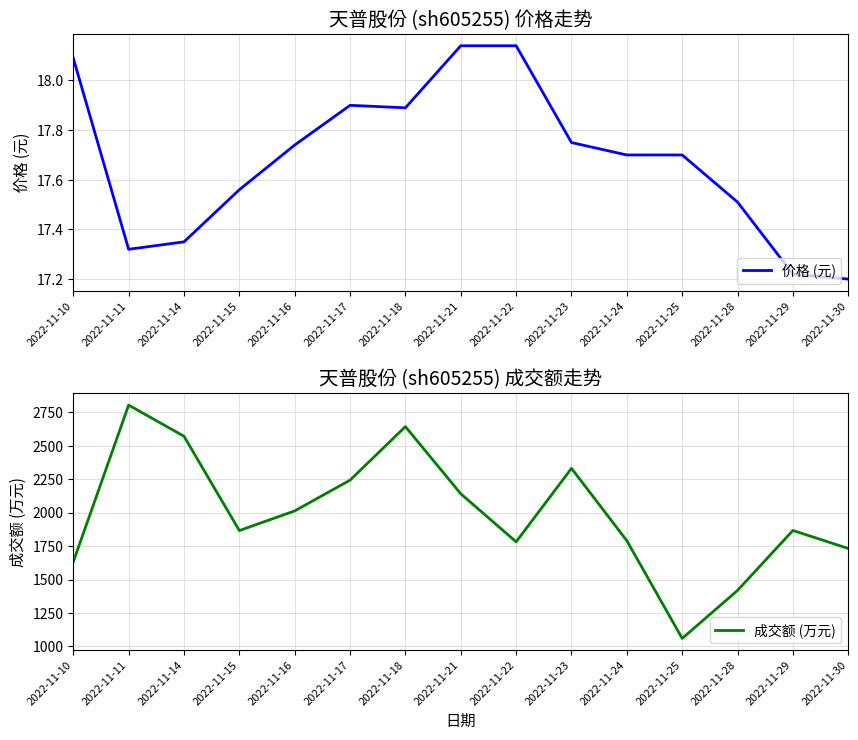

How many data points does each series have?

15